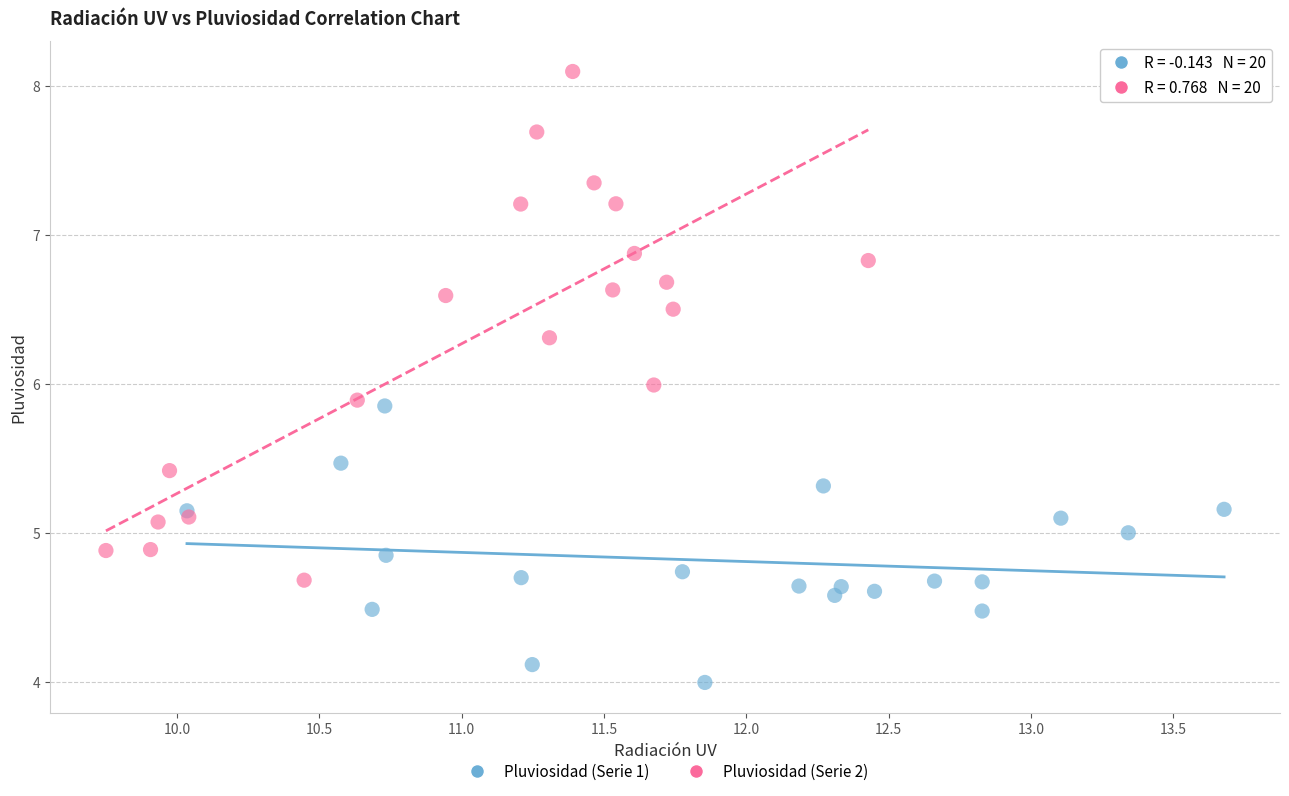

Which series reaches the maximum Y coordinate?

Pluviosidad (Serie 2)